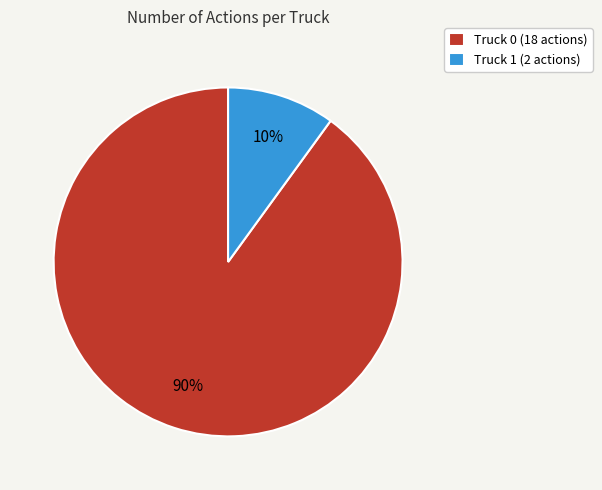

To the nearest percent, what is the combined percentage of Truck 0 and Truck 1?

100%